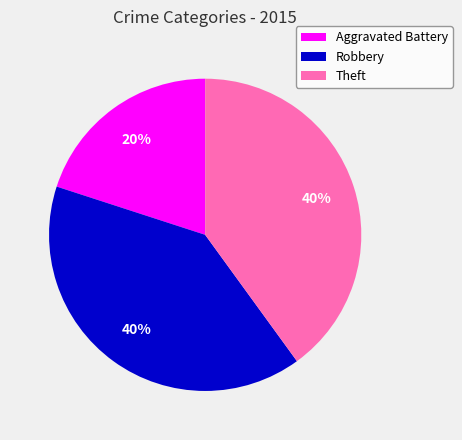

Is the sum of Theft and Aggravated Battery greater than half?

Yes